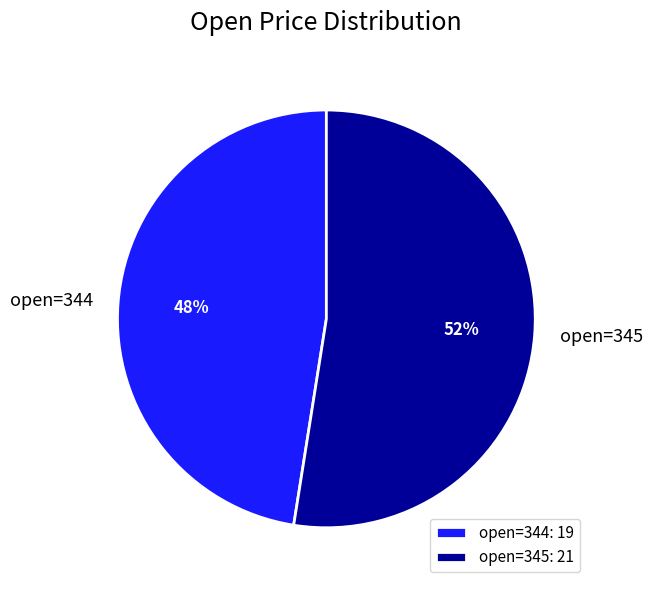

Is there a majority slice in this chart?

Yes